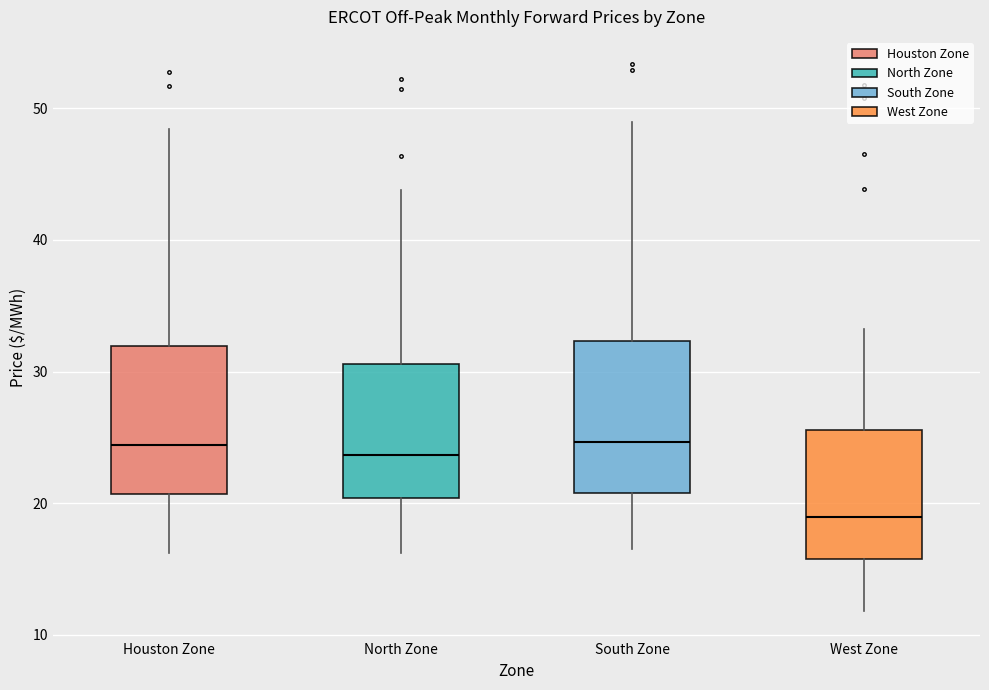

Where does the lower whisker of the box for North Zone end on the y-axis? The values are not printed on the chart, so give them approximately, as read against the axis.

16